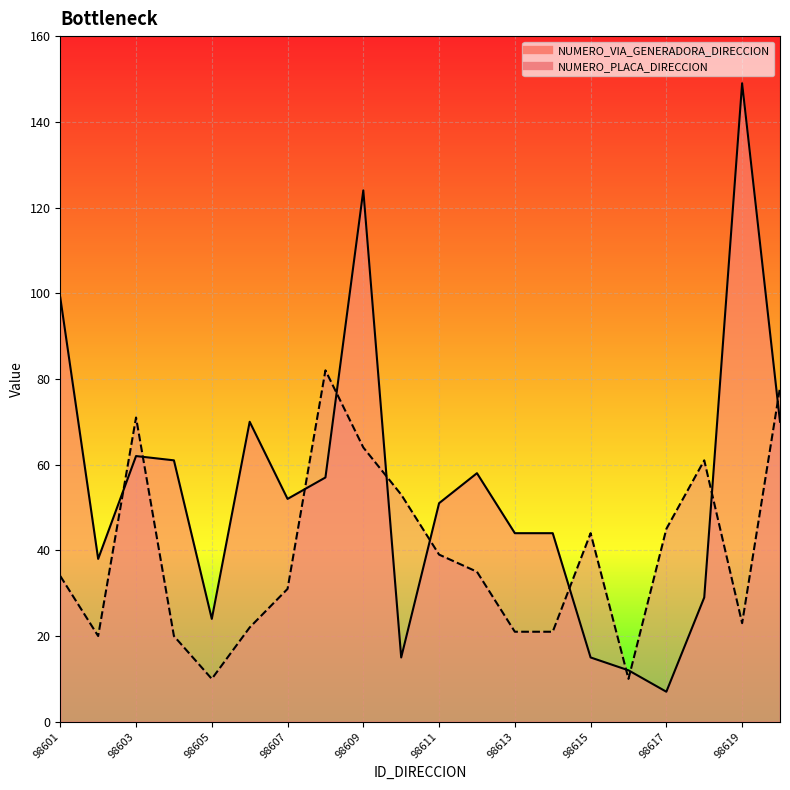

What is the lowest value of the NUMERO_PLACA_DIRECCION series?

10